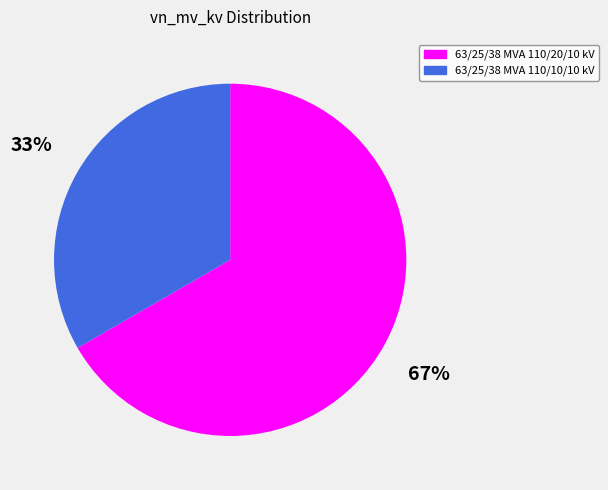

Which slice is the largest?

63/25/38 MVA 110/20/10 kV